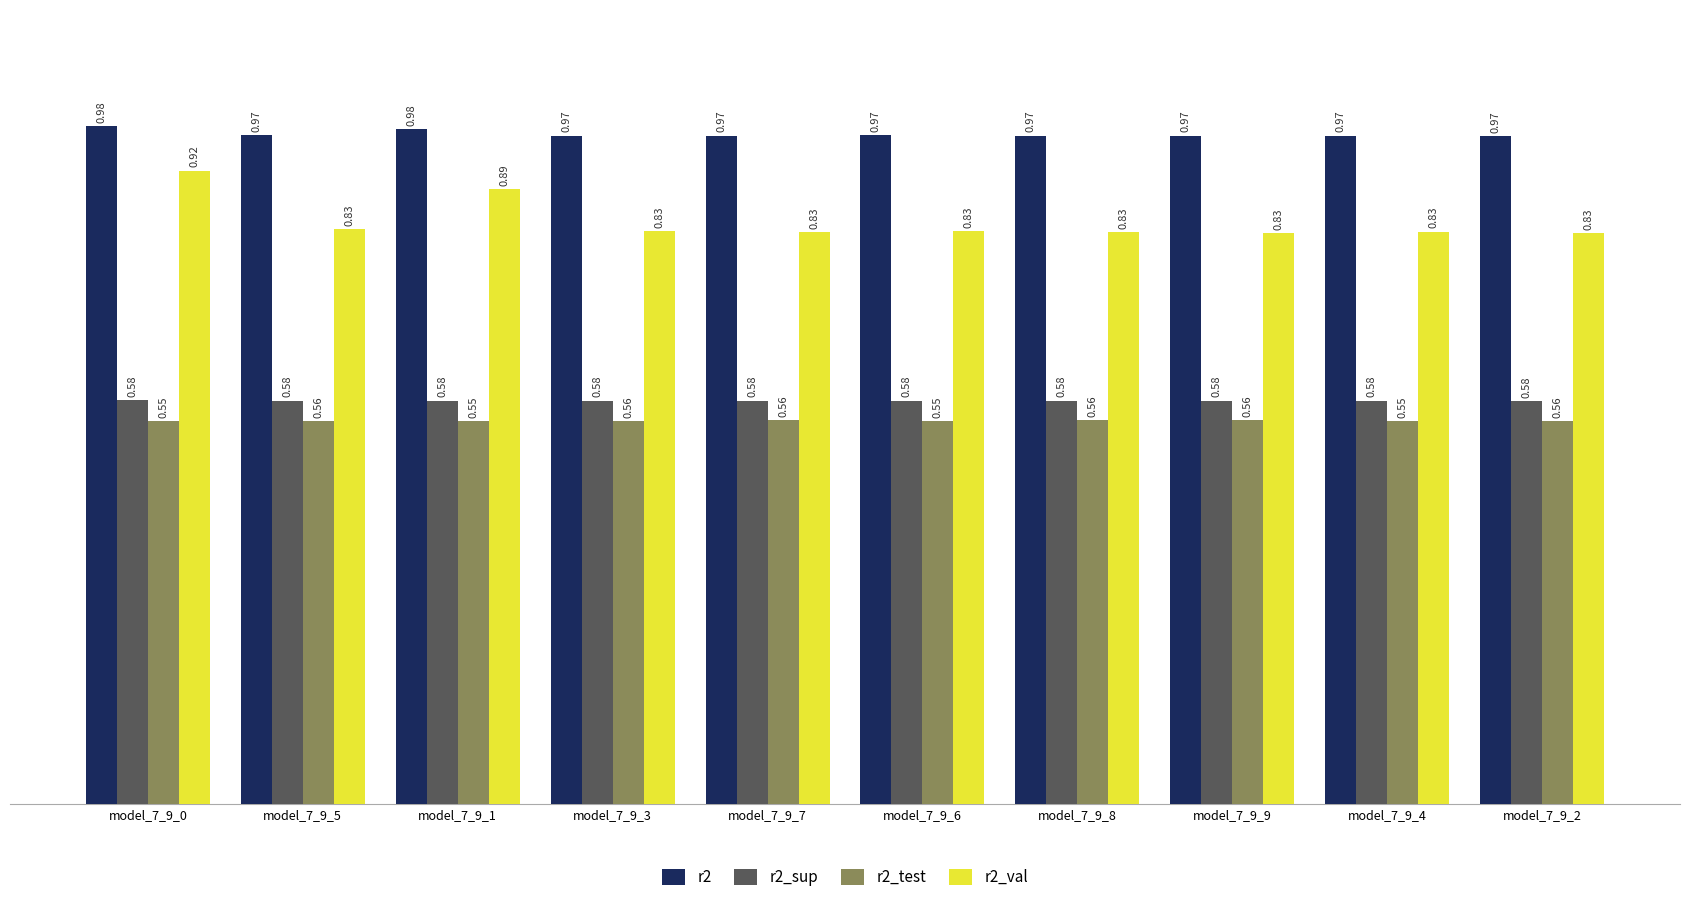

The value of r2_test at model_7_9_4 is 1.0. True or false?

False